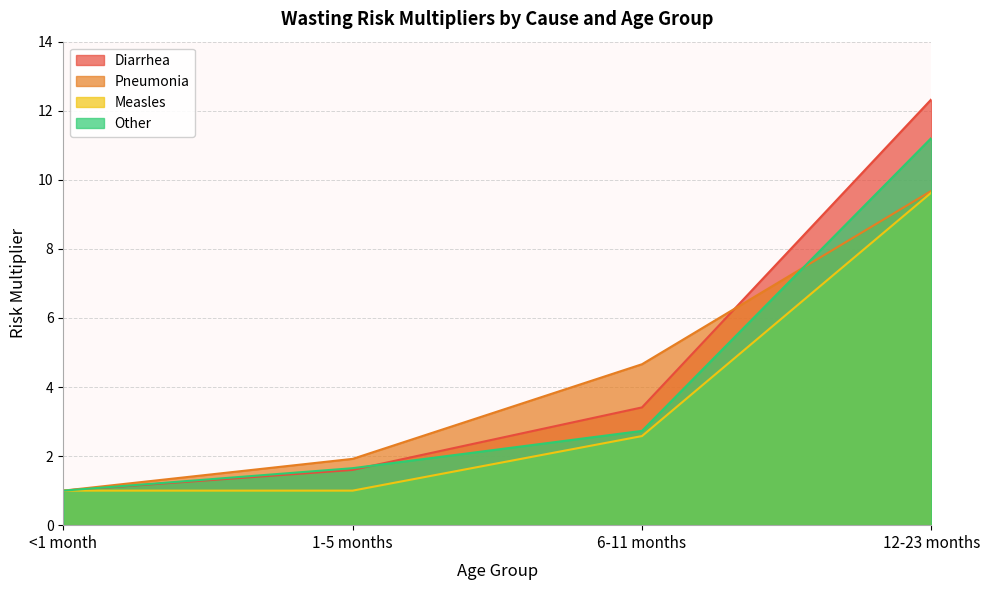

Is the value of Measles at 12-23 months greater than the value of Pneumonia at 12-23 months?

No